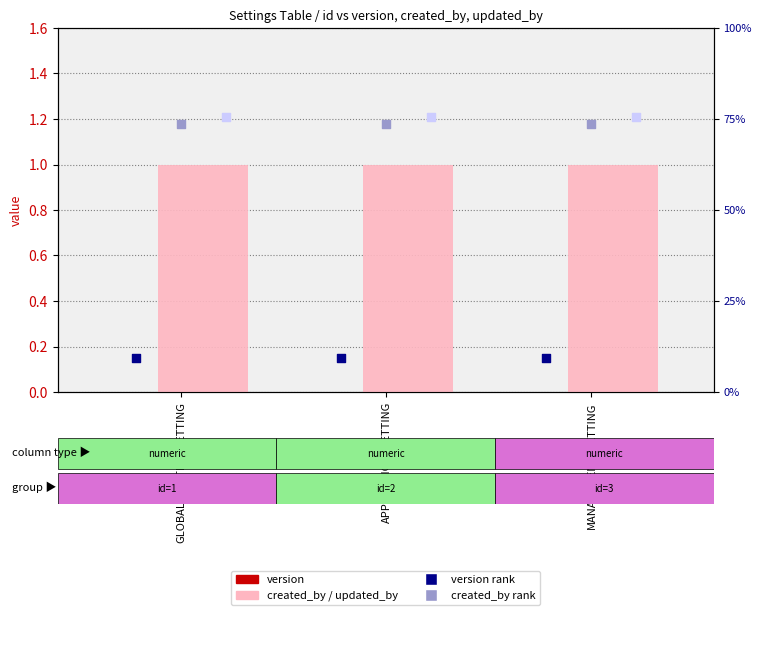

Is the value of version at MANAGEMENT_SETTING greater than the value of created_by at APPLICATION_SETTING?

No